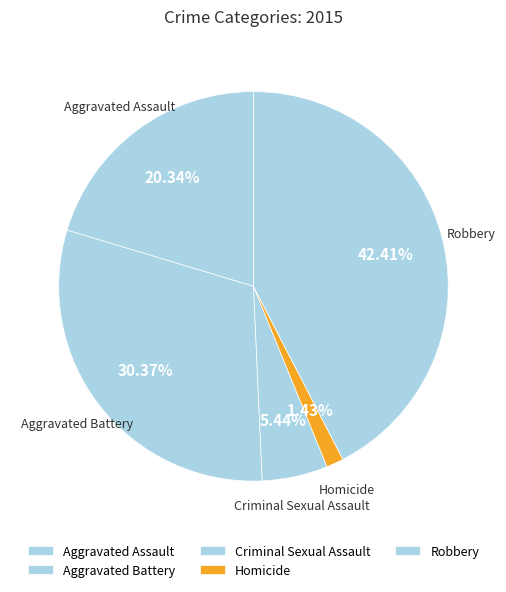

Do Aggravated Battery and Robbery together represent more than half of the pie?

Yes